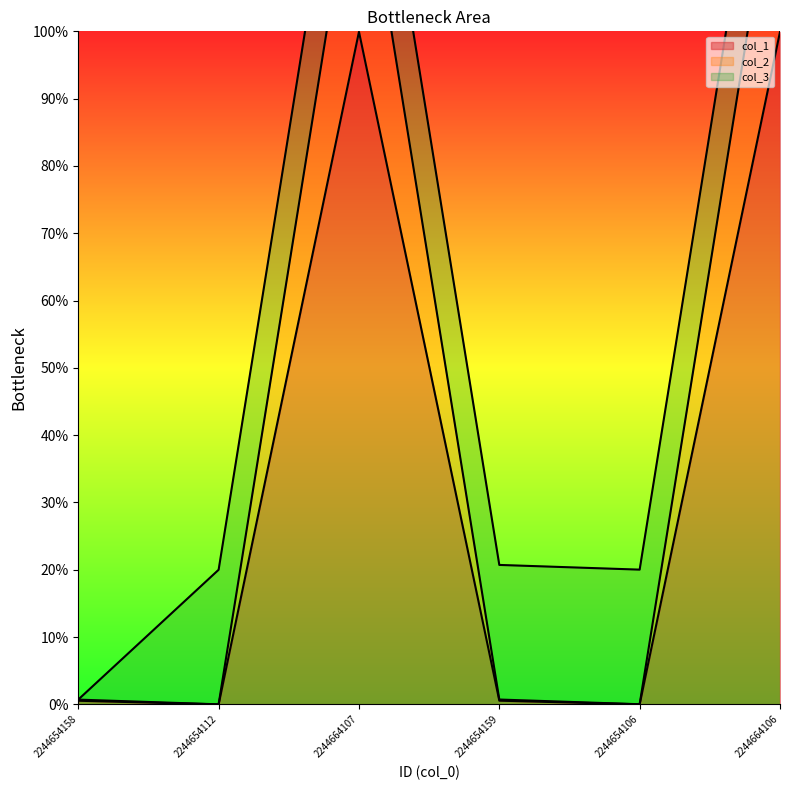

What is the approximate value of col_1 at 2244664106?

99.9